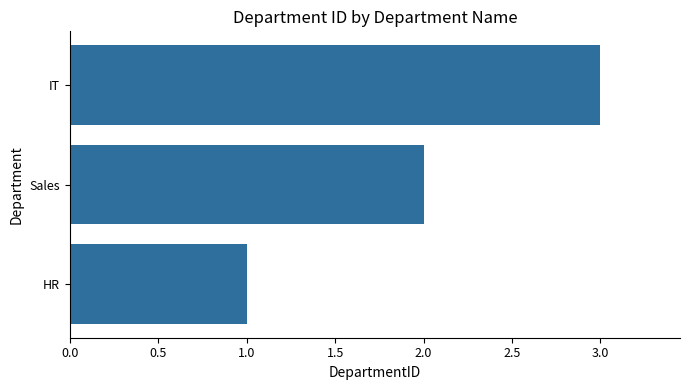

What is the change in value from HR to IT?

+2